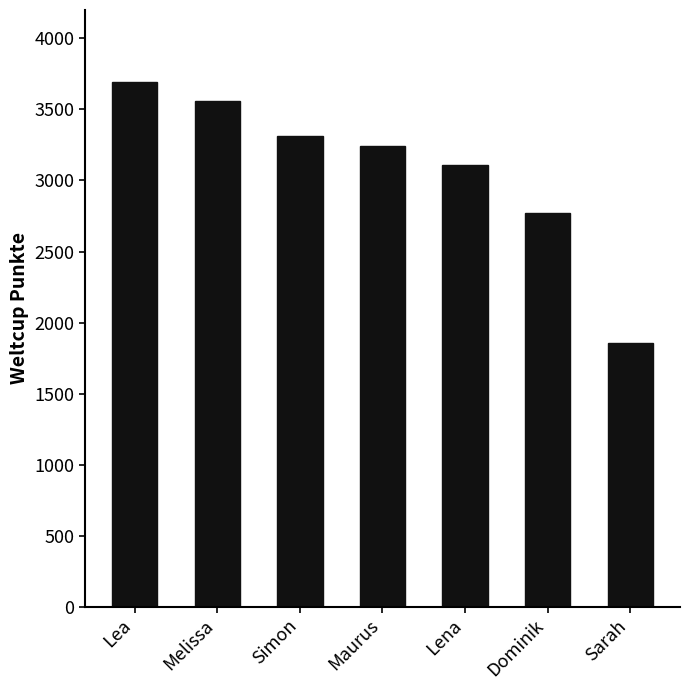

Which has a higher value, Melissa or Lea?

Lea